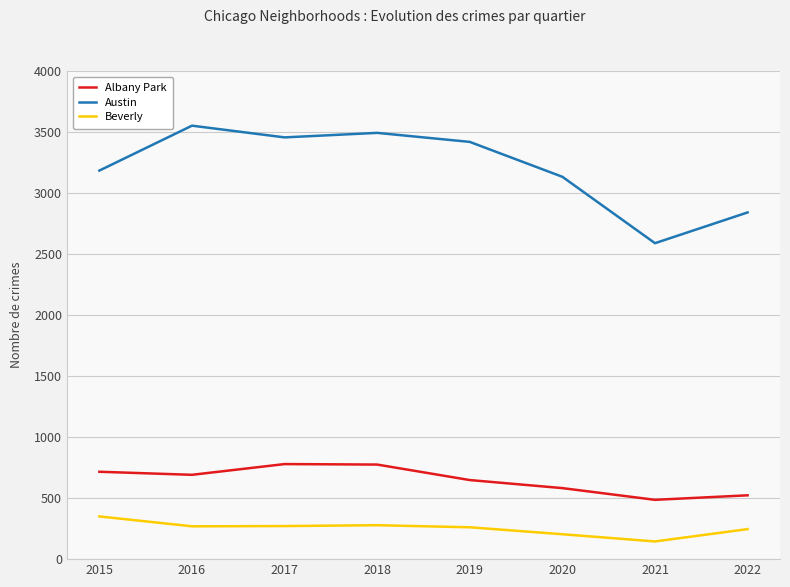

What is the total value across all series at 2020?

3919